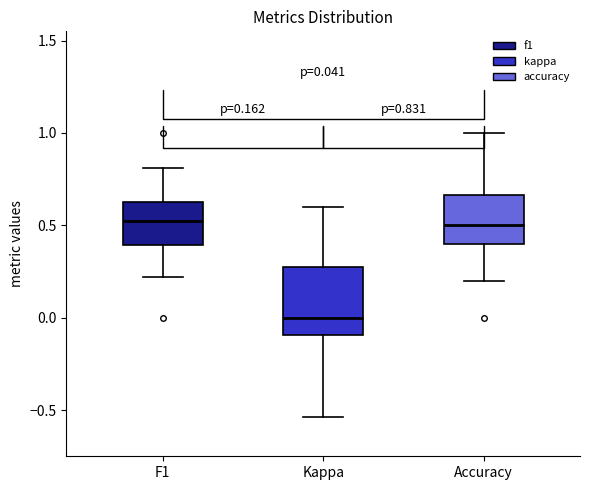

Comparing the boxes themselves (not the whiskers), which one is the tallest?

Kappa